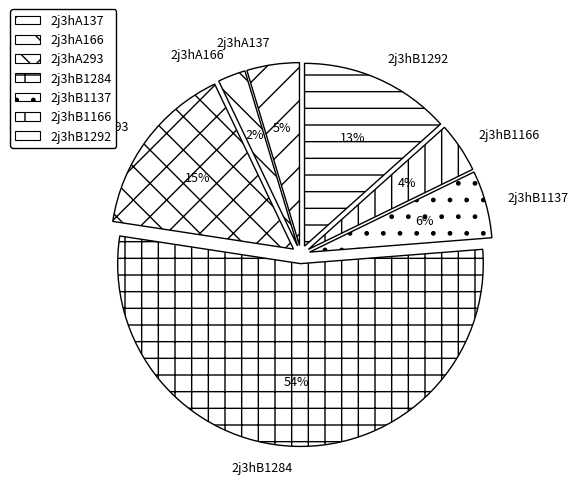

Combined, do 2j3hB1137 and 2j3hB1166 account for over 50%?

No